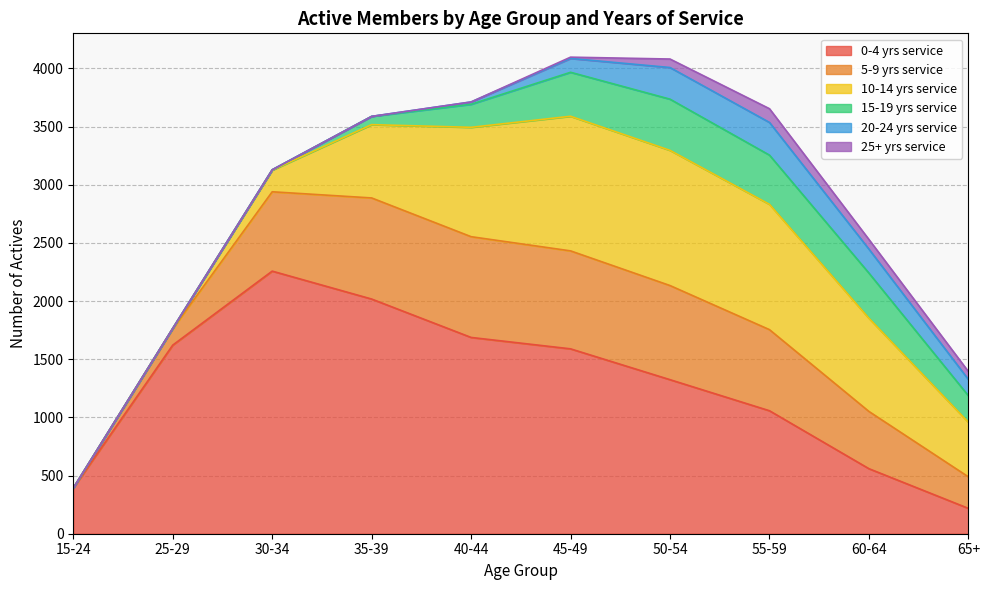

What is the difference between the second highest and second lowest values in the 5-9 yrs service series?

725